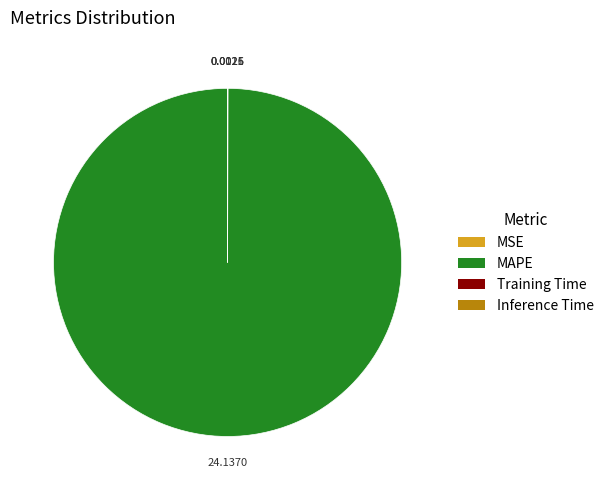

What is the majority slice?

MAPE